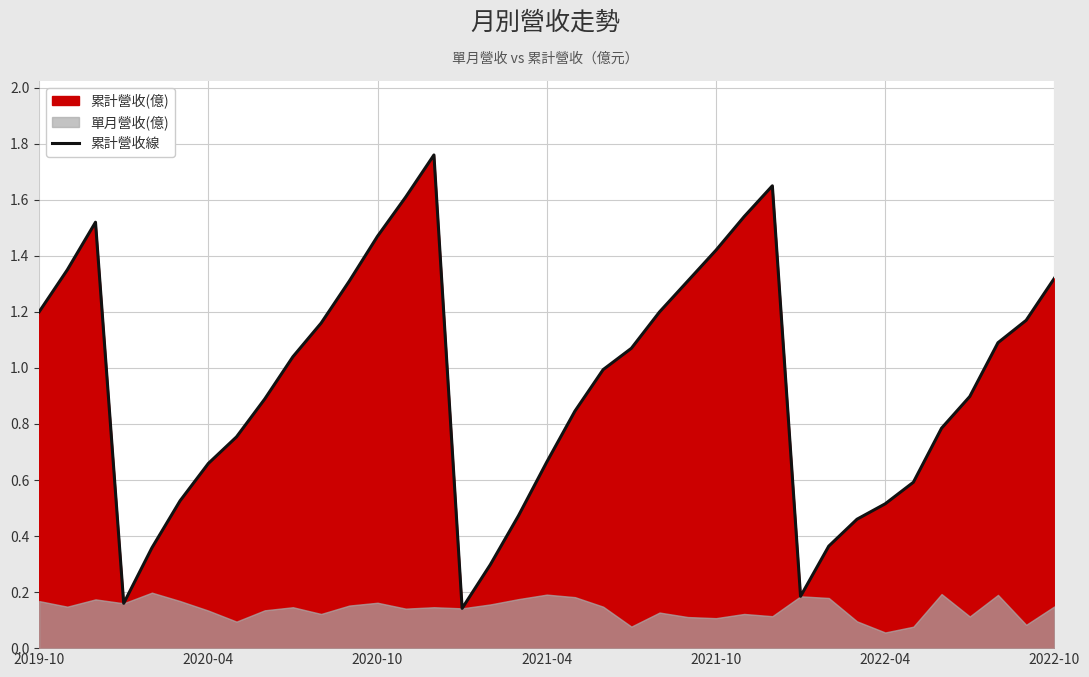

What is the value of the 15th point from the left?

1.8